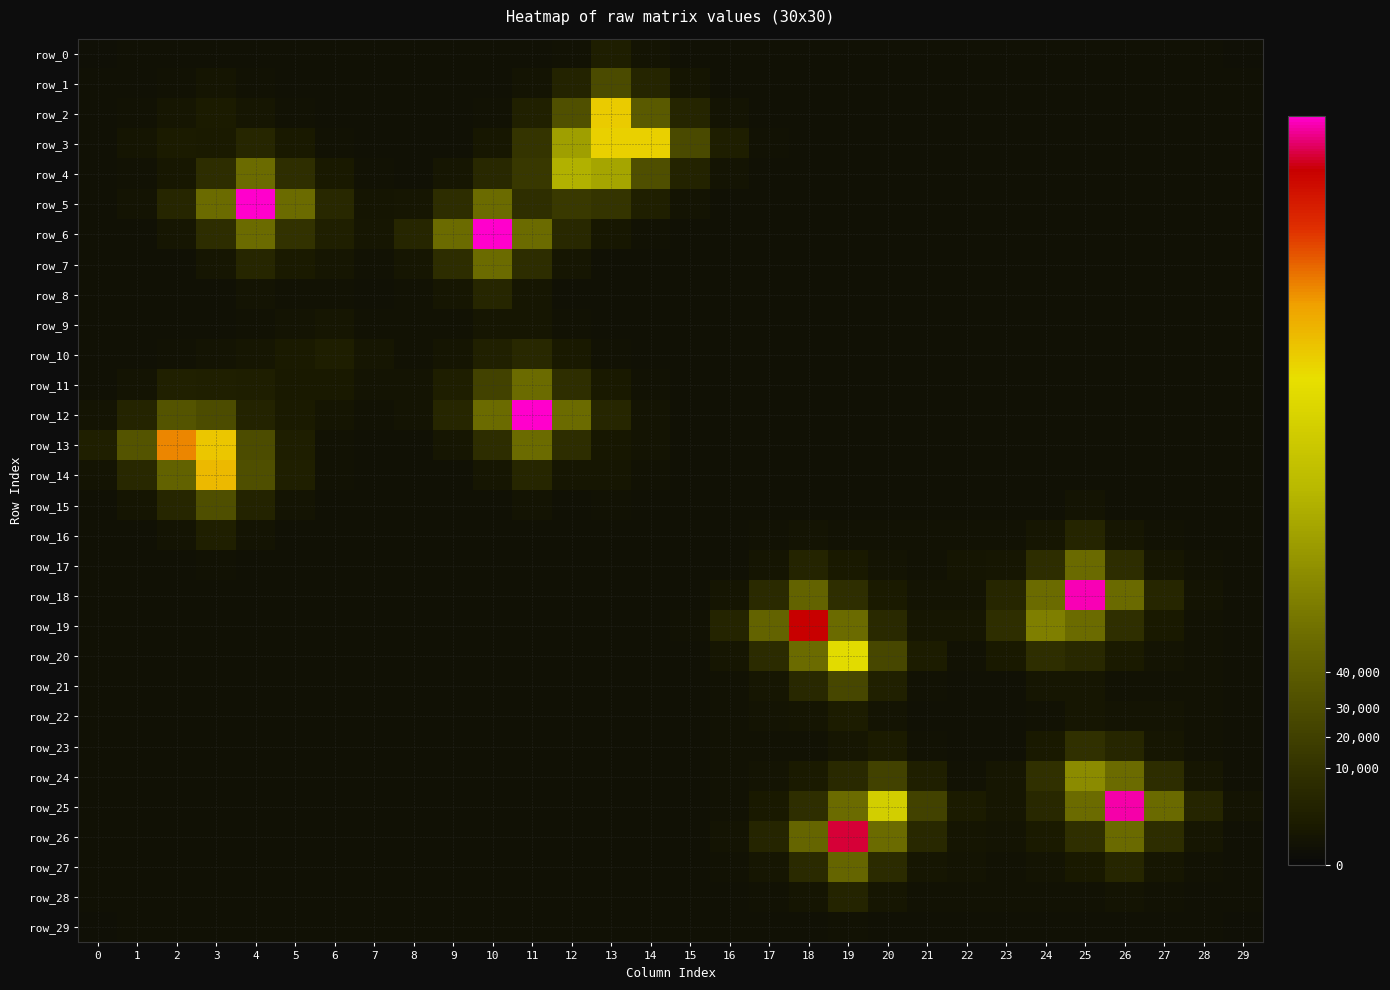

List the labels in order of row_5 value, smallest first.

29, 0, 28, 18, 19, 20, 21, 22, 23, 24, 25, 26, 27, 17, 16, 1, 15, 7, 8, 14, 2, 6, 9, 11, 13, 12, 3, 5, 10, 4